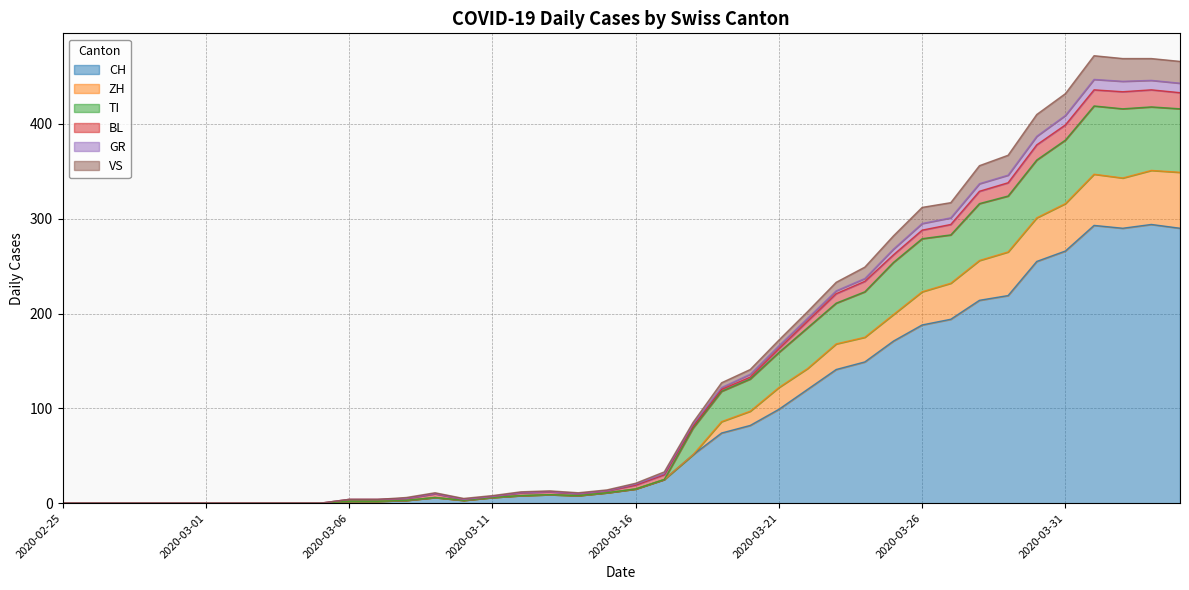

What is the maximum value for CH?

294